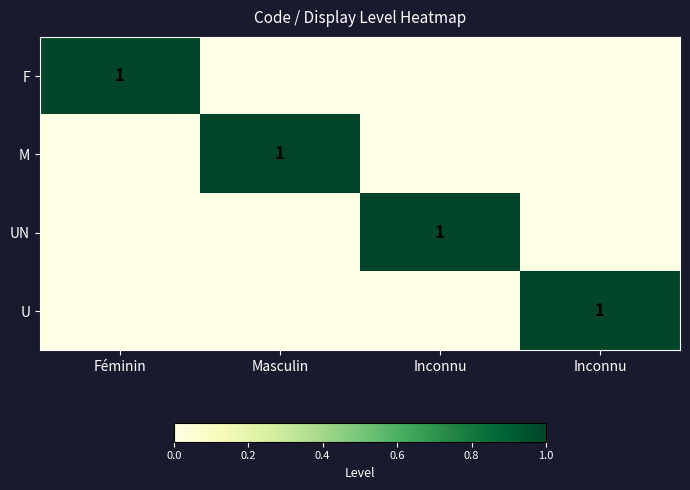

True or false: UN has a value of 0 at Féminin.

True